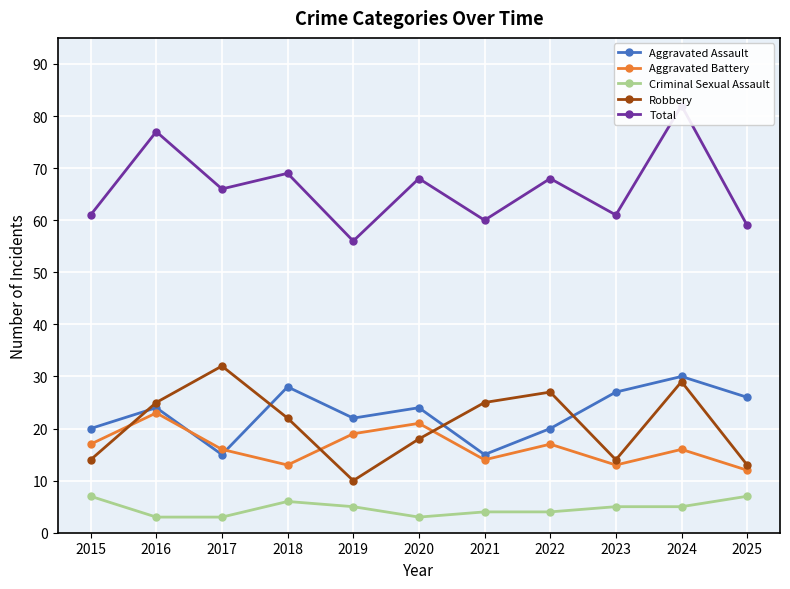

What is the value of the Criminal Sexual Assault point at the 6th from the left?

3